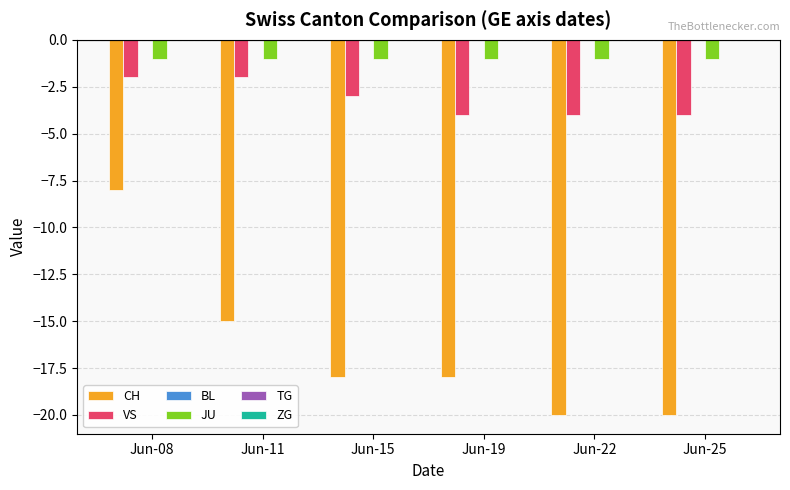

Reading left to right, what are all the values shown in this chart?

CH: -8	-15	-18	-18	-20	-20
VS: -2	-2	-3	-4	-4	-4
JU: -1	-1	-1	-1	-1	-1